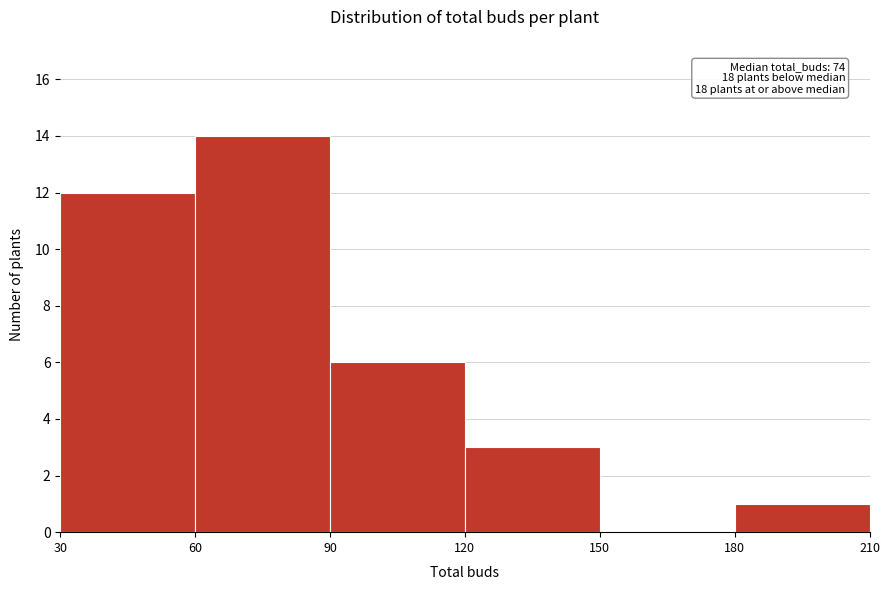

Over which range of the x-axis is the bar tallest?

60 to 90